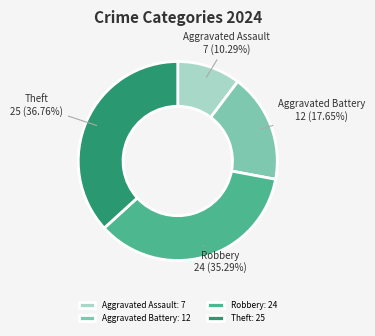

To the nearest percent, what is the difference between the largest and smallest slice percentages?

26%